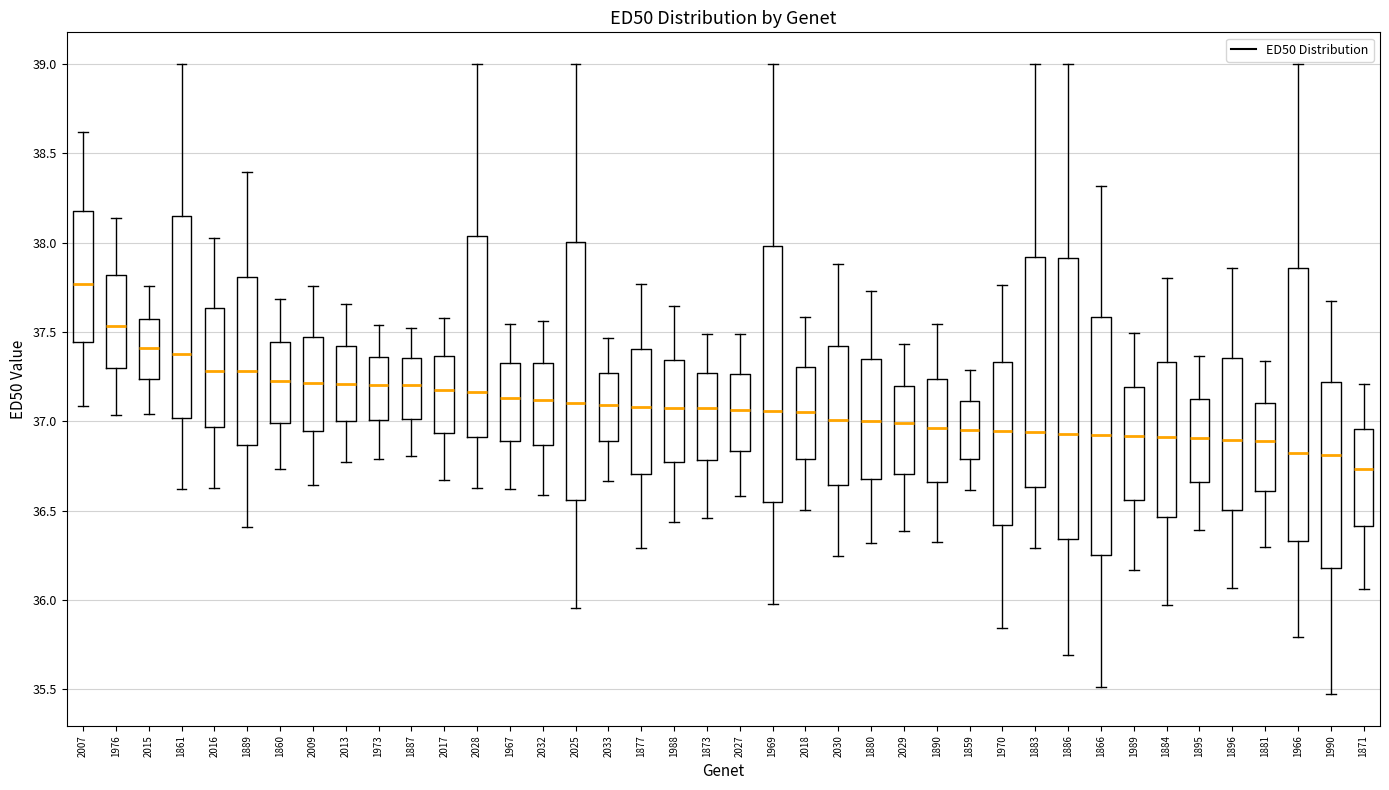

Reading left to right, transcribe this box plot: for each box, give where its median line is, the range the box spans, and where its two whiskers end, as read against the y-axis. The values are not printed on the chart, so give them approximately, as read against the axis.

2007: median 37.75, box 37.45 to 38.15, whiskers 37.10 to 38.60
1976: median 37.55, box 37.30 to 37.80, whiskers 37.05 to 38.15
2015: median 37.40, box 37.25 to 37.55, whiskers 37.05 to 37.75
1861: median 37.40, box 37.00 to 38.15, whiskers 36.60 to 39.00
2016: median 37.30, box 36.95 to 37.65, whiskers 36.65 to 38.05
1889: median 37.30, box 36.85 to 37.80, whiskers 36.40 to 38.40
1860: median 37.25, box 37.00 to 37.45, whiskers 36.75 to 37.70
2009: median 37.20, box 36.95 to 37.45, whiskers 36.65 to 37.75
2013: median 37.20, box 37.00 to 37.40, whiskers 36.75 to 37.65
1973: median 37.20, box 37.00 to 37.35, whiskers 36.80 to 37.55
1887: median 37.20, box 37.00 to 37.35, whiskers 36.80 to 37.50
2017: median 37.20, box 36.95 to 37.35, whiskers 36.65 to 37.60
2028: median 37.15, box 36.90 to 38.05, whiskers 36.65 to 39.00
1967: median 37.15, box 36.90 to 37.35, whiskers 36.60 to 37.55
2032: median 37.10, box 36.85 to 37.35, whiskers 36.60 to 37.55
2025: median 37.10, box 36.55 to 38.00, whiskers 35.95 to 39.00
2033: median 37.10, box 36.90 to 37.25, whiskers 36.65 to 37.45
1877: median 37.10, box 36.70 to 37.40, whiskers 36.30 to 37.75
1988: median 37.05, box 36.75 to 37.35, whiskers 36.45 to 37.65
1873: median 37.05, box 36.80 to 37.25, whiskers 36.45 to 37.50
2027: median 37.05, box 36.85 to 37.25, whiskers 36.60 to 37.50
1969: median 37.05, box 36.55 to 38.00, whiskers 36.00 to 39.00
2018: median 37.05, box 36.80 to 37.30, whiskers 36.50 to 37.60
2030: median 37.00, box 36.65 to 37.40, whiskers 36.25 to 37.90
1880: median 37.00, box 36.70 to 37.35, whiskers 36.30 to 37.75
2029: median 37.00, box 36.70 to 37.20, whiskers 36.40 to 37.45
1890: median 36.95, box 36.65 to 37.25, whiskers 36.30 to 37.55
1859: median 36.95, box 36.80 to 37.10, whiskers 36.60 to 37.30
1970: median 36.95, box 36.40 to 37.35, whiskers 35.85 to 37.75
1883: median 36.95, box 36.65 to 37.90, whiskers 36.30 to 39.00
1886: median 36.95, box 36.35 to 37.90, whiskers 35.70 to 39.00
1866: median 36.90, box 36.25 to 37.60, whiskers 35.50 to 38.30
1989: median 36.90, box 36.55 to 37.20, whiskers 36.15 to 37.50
1884: median 36.90, box 36.45 to 37.35, whiskers 35.95 to 37.80
1895: median 36.90, box 36.65 to 37.15, whiskers 36.40 to 37.35
1896: median 36.90, box 36.50 to 37.35, whiskers 36.05 to 37.85
1881: median 36.90, box 36.60 to 37.10, whiskers 36.30 to 37.35
1966: median 36.80, box 36.35 to 37.85, whiskers 35.80 to 39.00
1990: median 36.80, box 36.20 to 37.20, whiskers 35.45 to 37.65
1871: median 36.75, box 36.40 to 36.95, whiskers 36.05 to 37.20